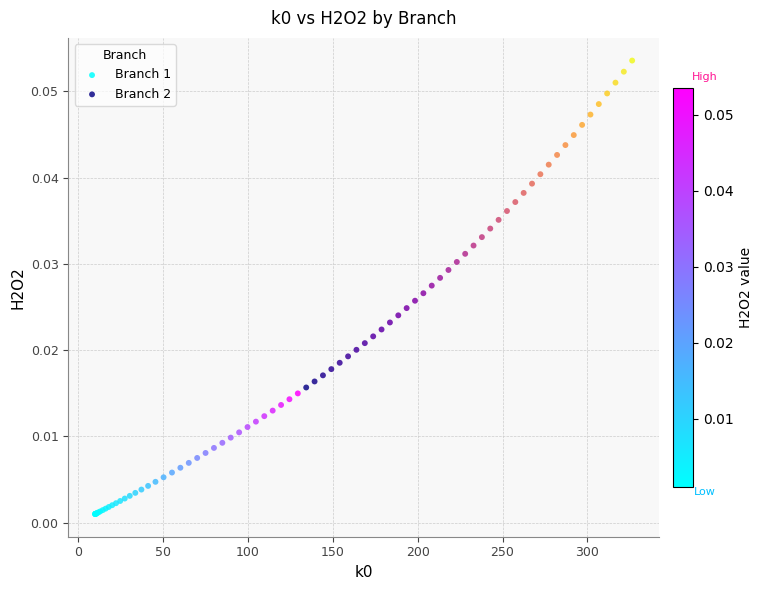

Which series reaches the maximum Y coordinate?

Branch 2